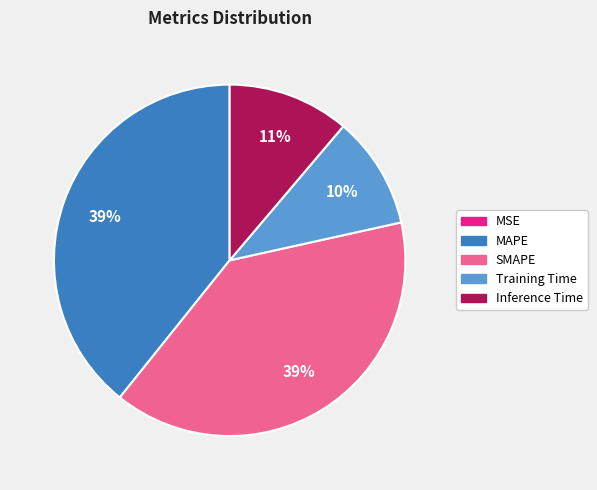

Does any single category account for the majority?

No